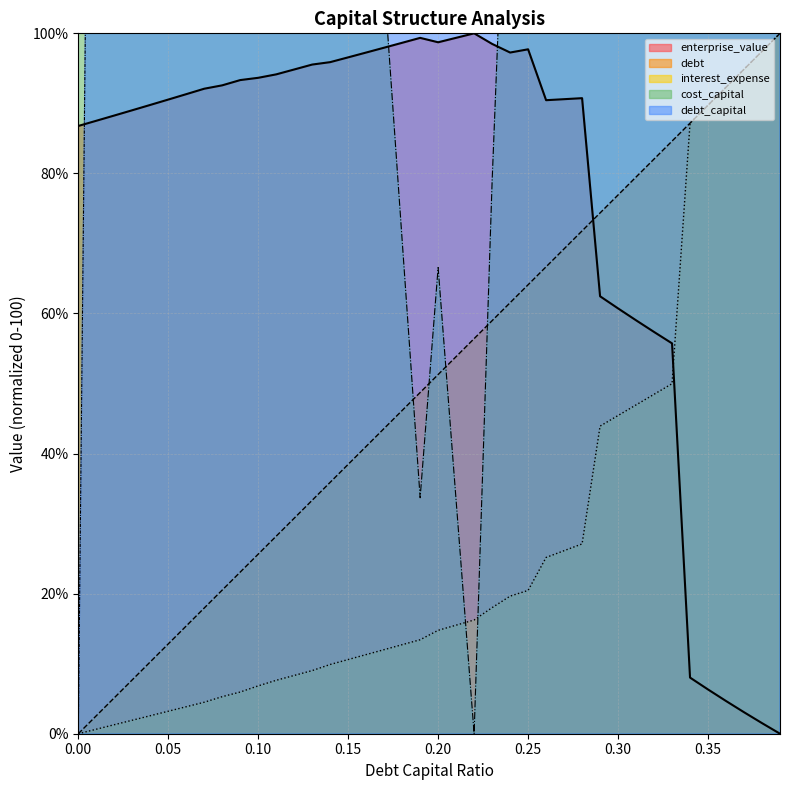

Which series changed the most between 0.19 and 0.26?

debt